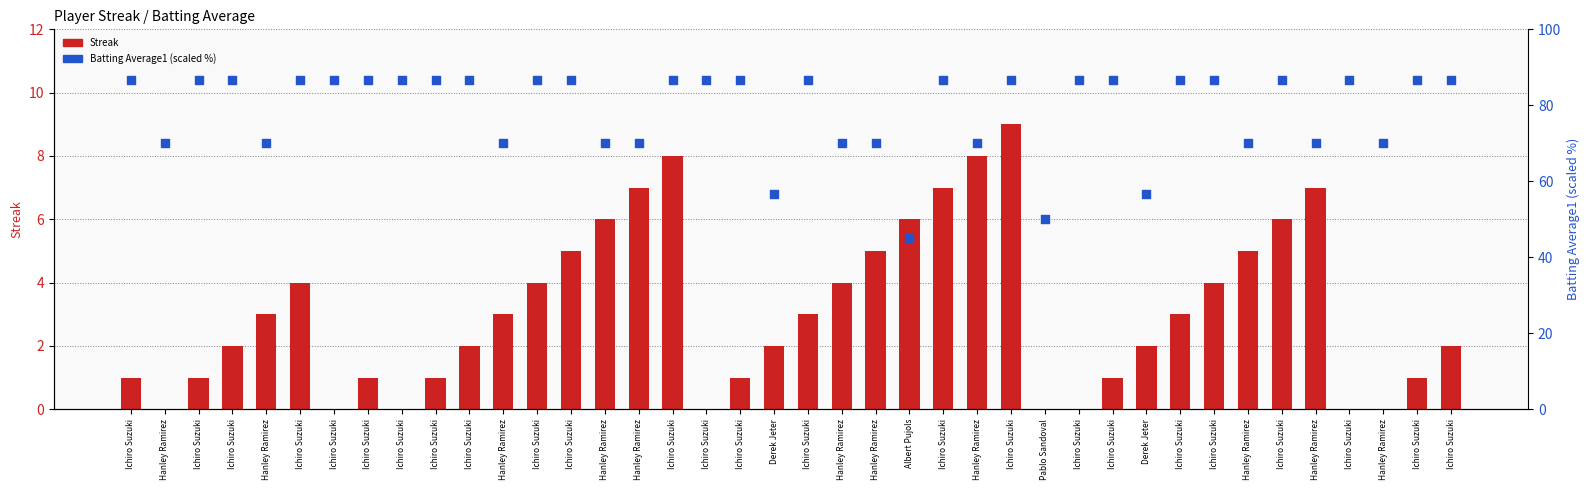

What are all the series names shown in the legend?

Streak, Batting Average1 (scaled %)